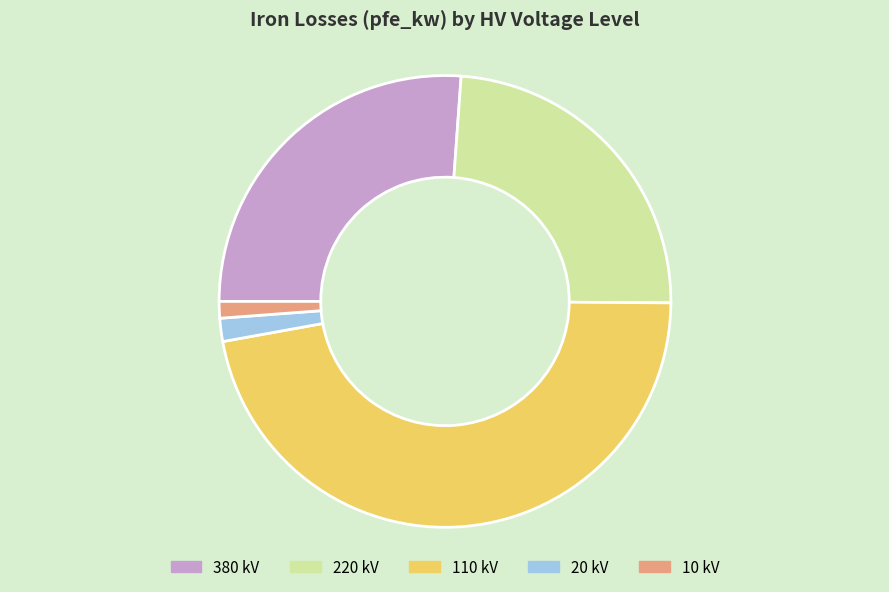

Between 380 and 110, which is larger?

110